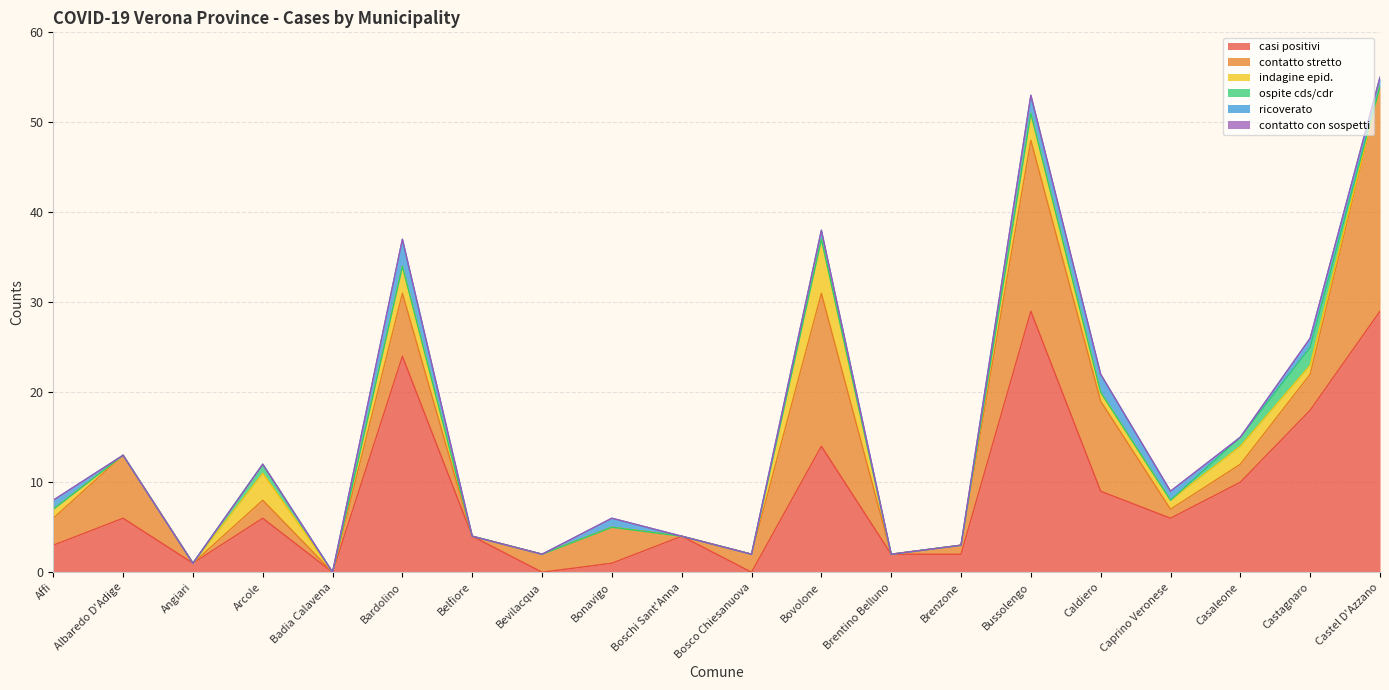

Is the value of indagine epid. at Boschi Sant'Anna greater than the value of casi positivi at Belfiore?

No